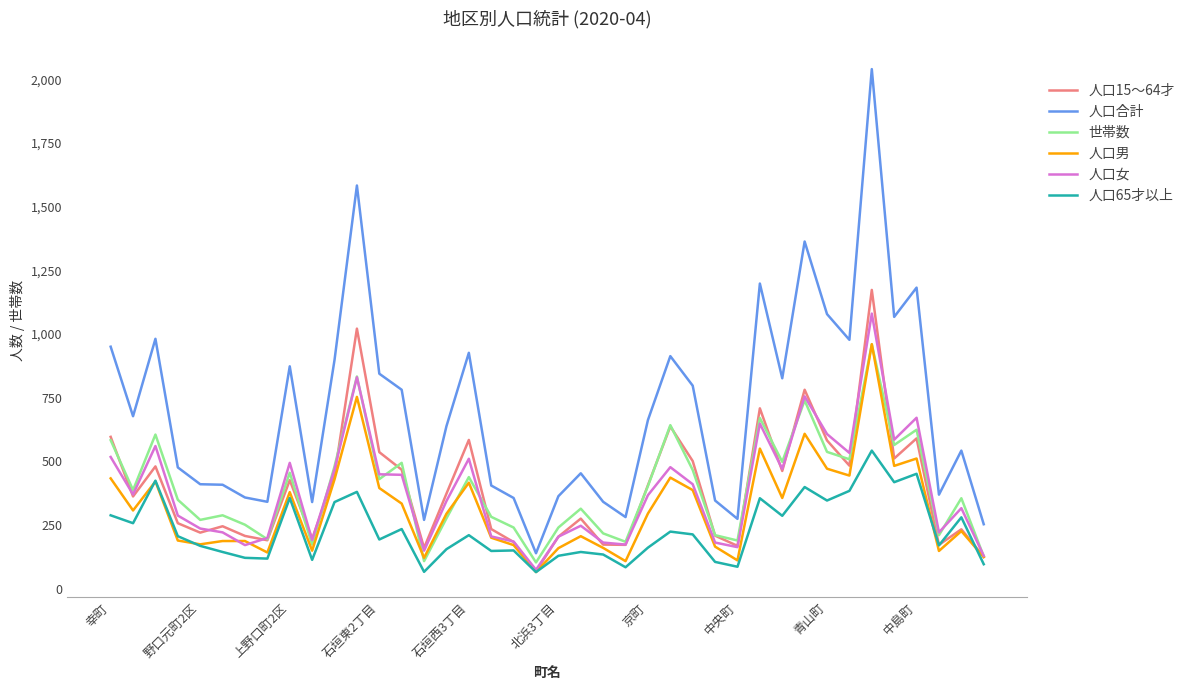

Which series has the largest total across all categories?

人口合計